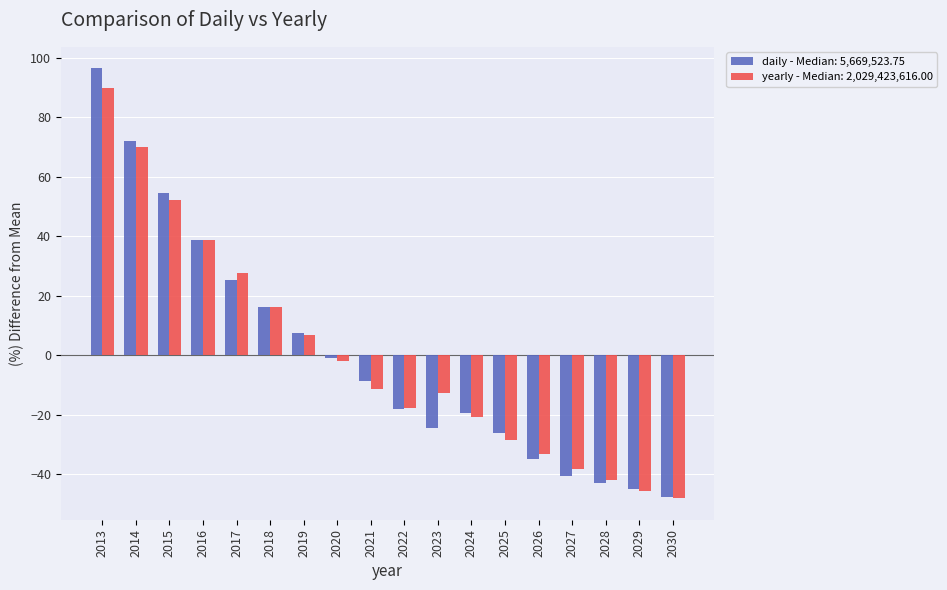

What is the minimum value shown in the chart?

-48.1